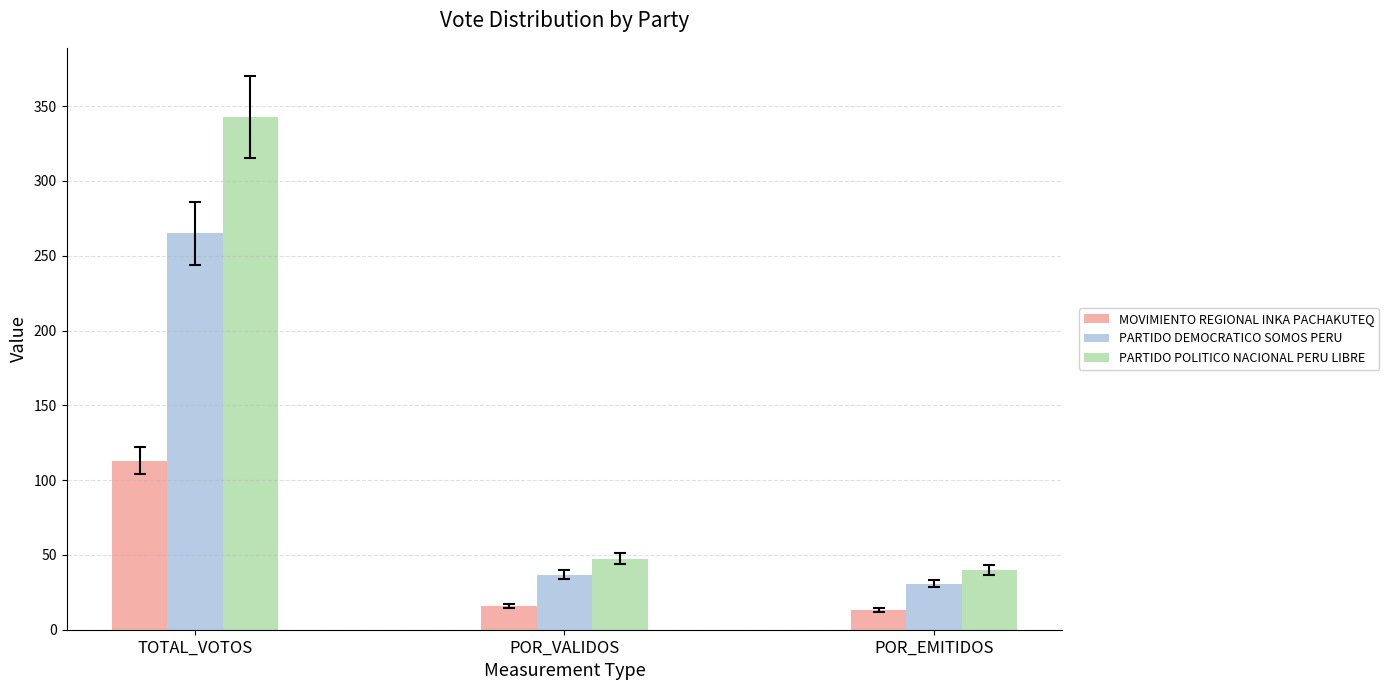

What is the minimum value shown in the chart?

13.2